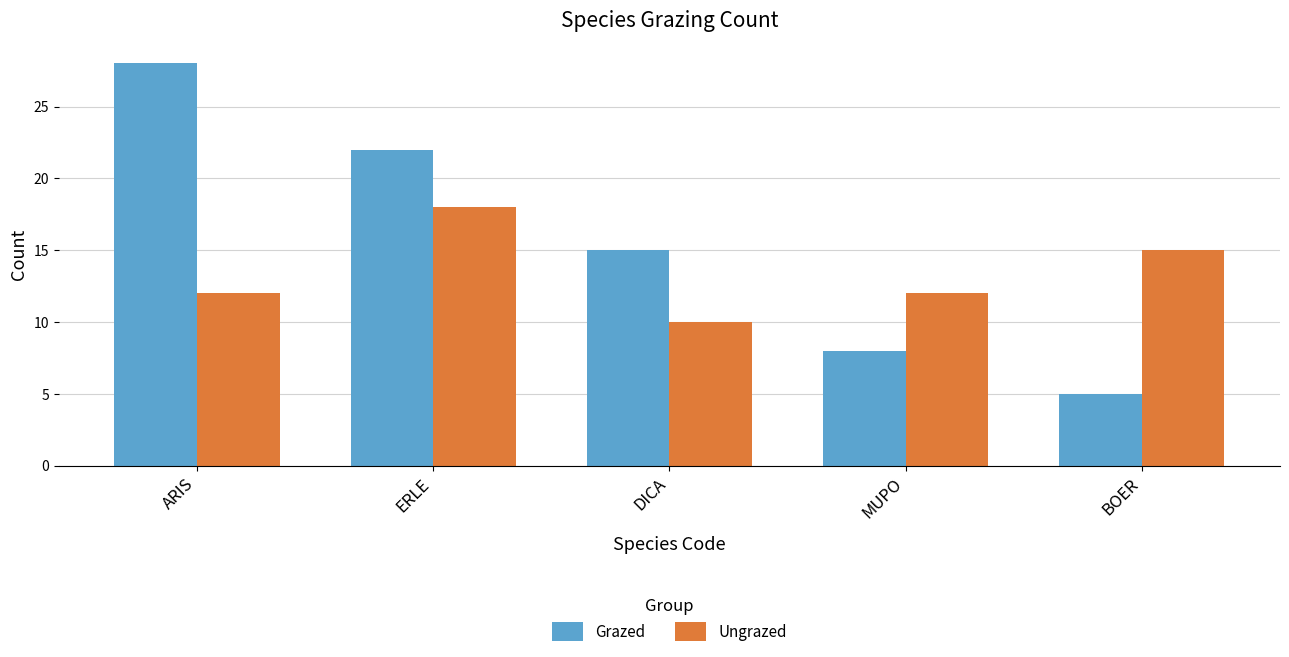

What is the sum of all Ungrazed values?

67